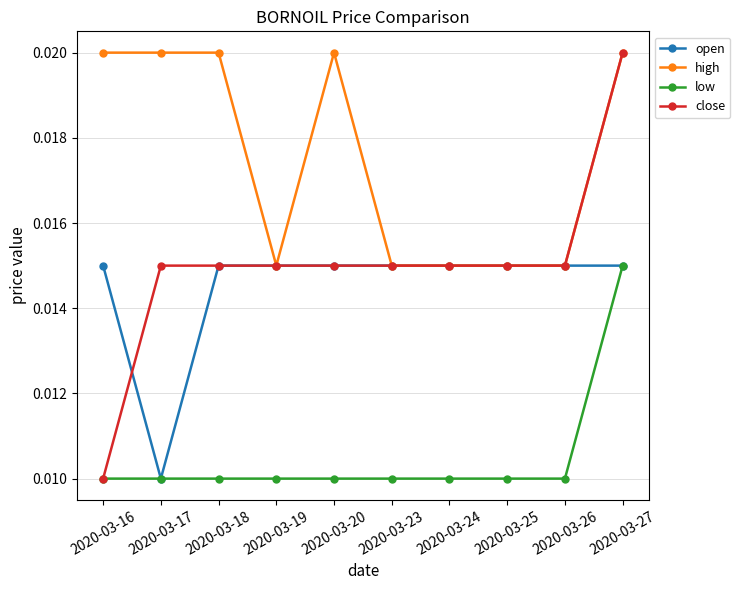

At which category is the sum across all series the highest?

2020-03-27